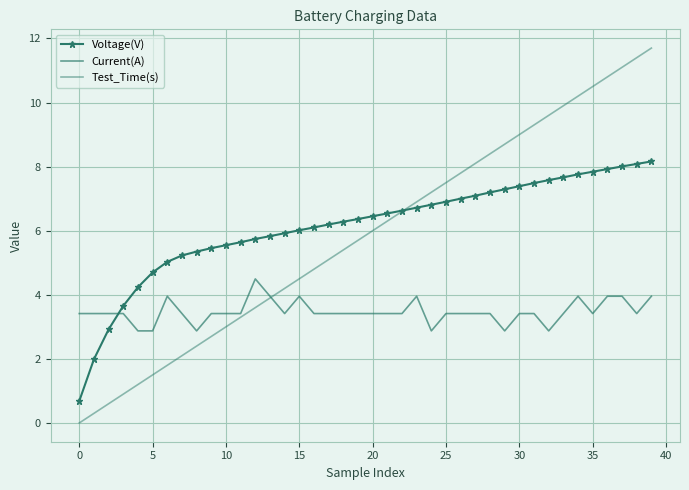

True or false: Test_Time(s) has more than 1 interior local peaks.

False